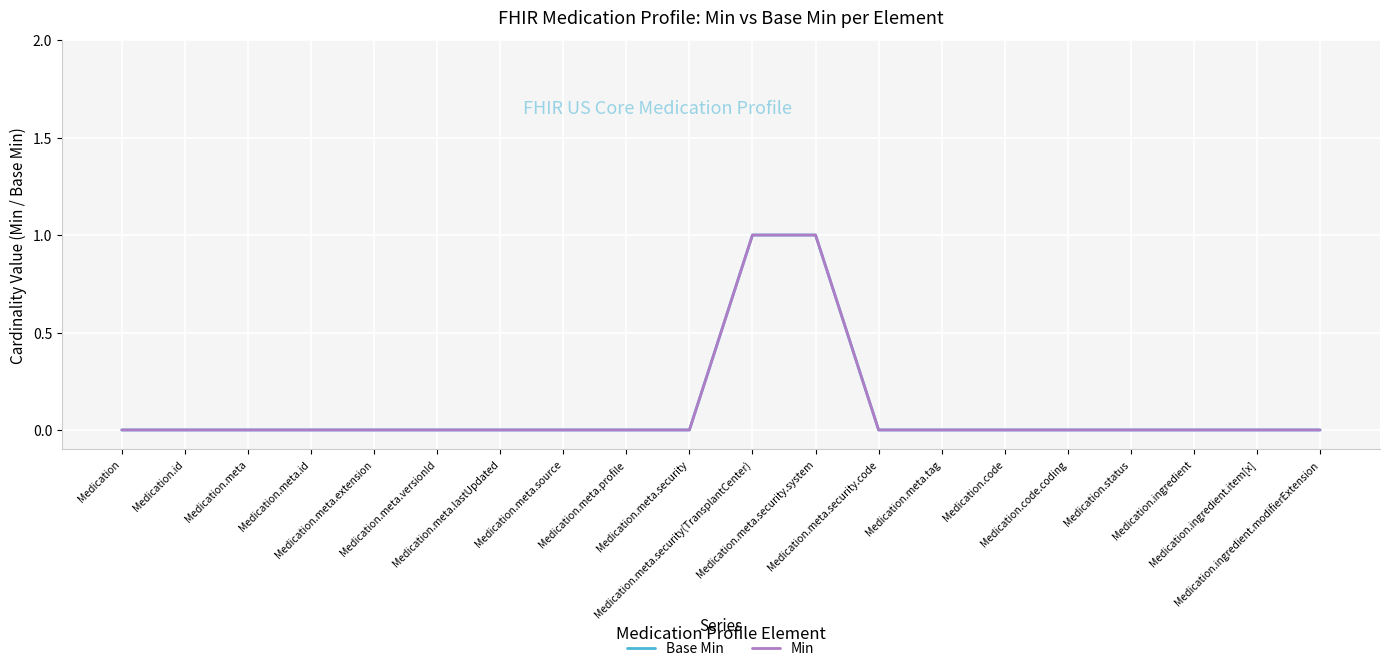

Does the chart have visible grid lines?

Yes